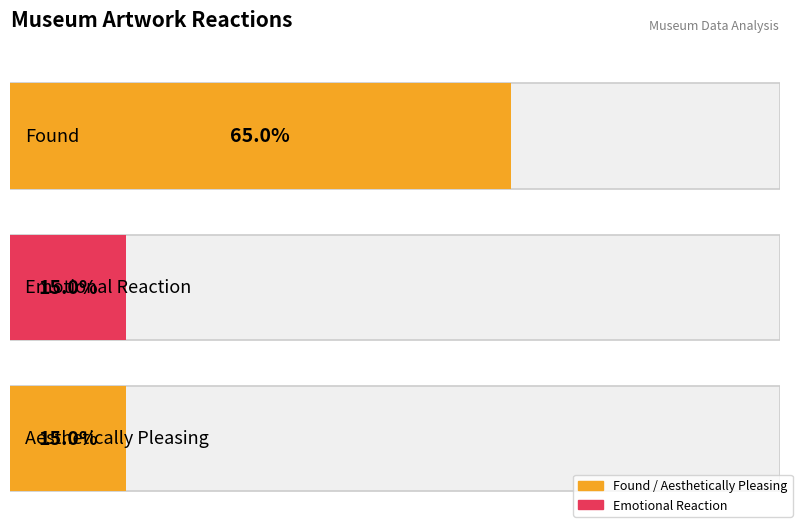

Is it true that Emotional_Reaction equals -1 at 18?

False